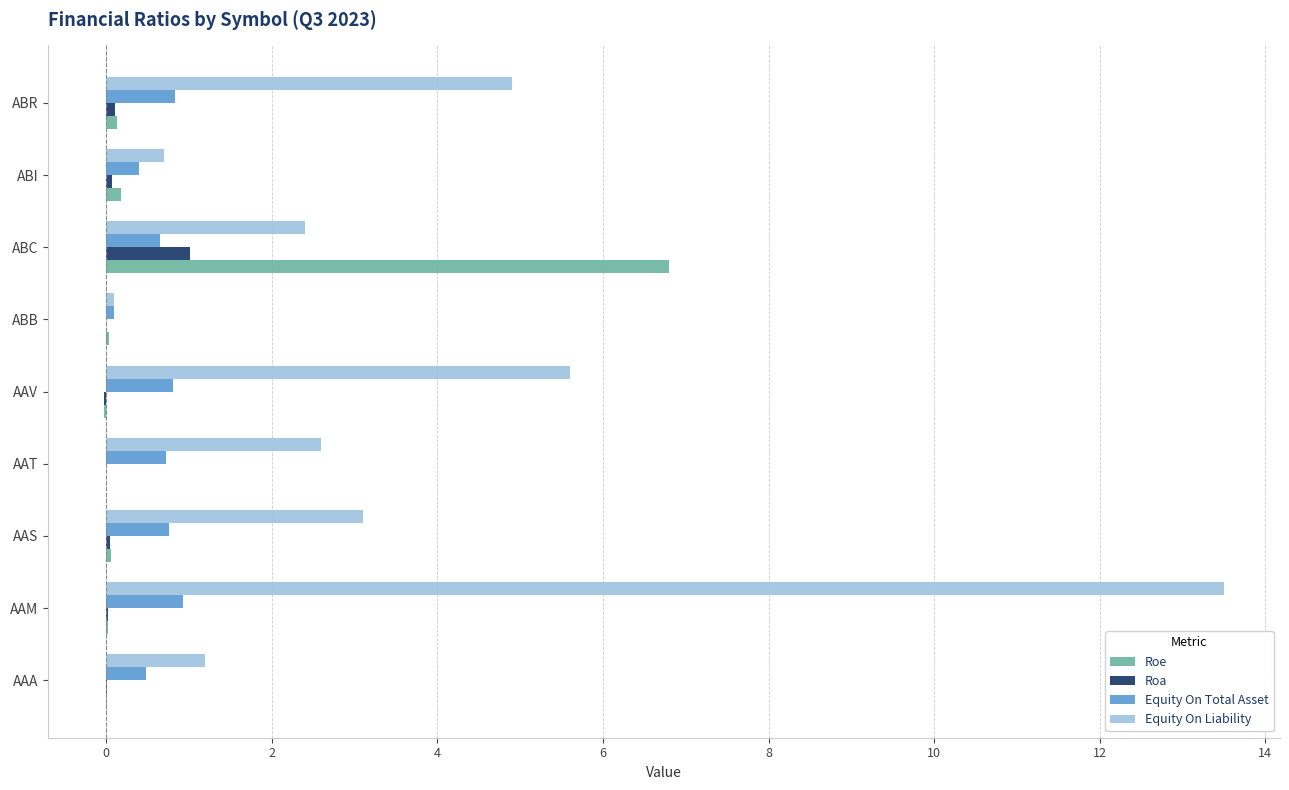

What is the highest value of the Roe series?

6.8